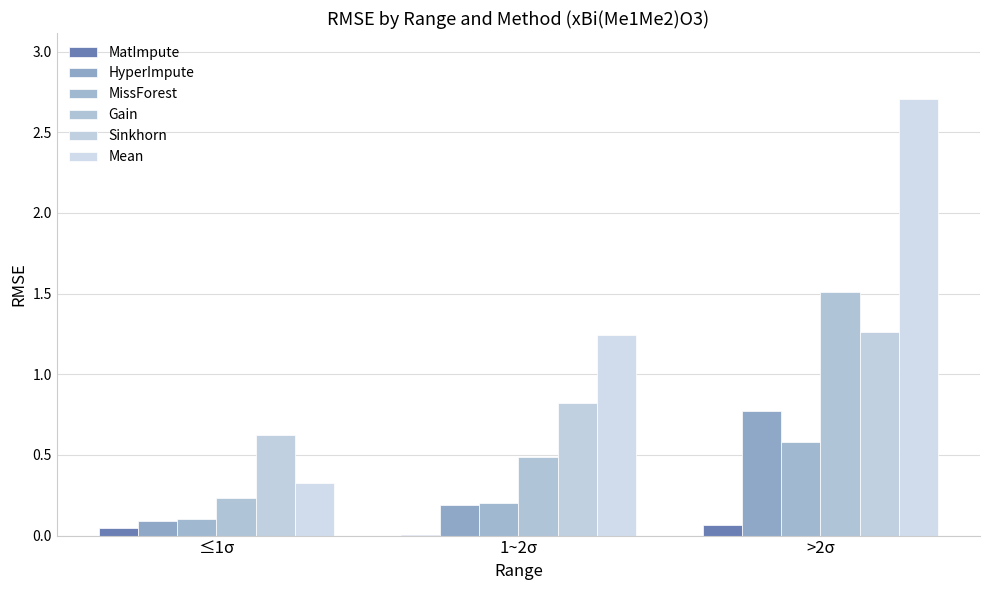

Which category has the lowest value across all series?

1~2σ